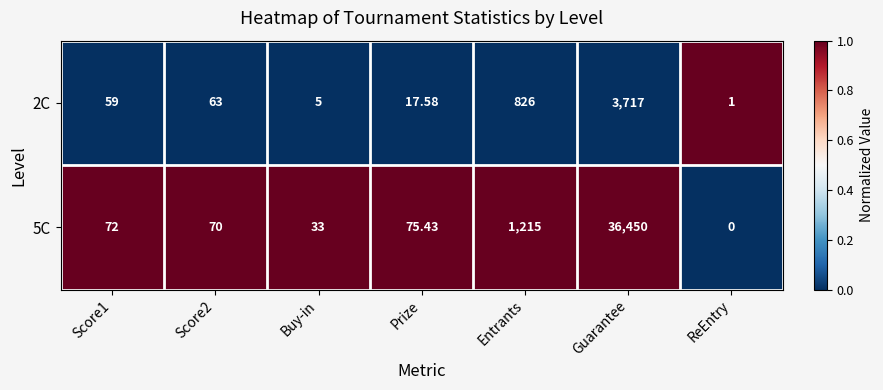

Which series has the largest total across all categories?

5C